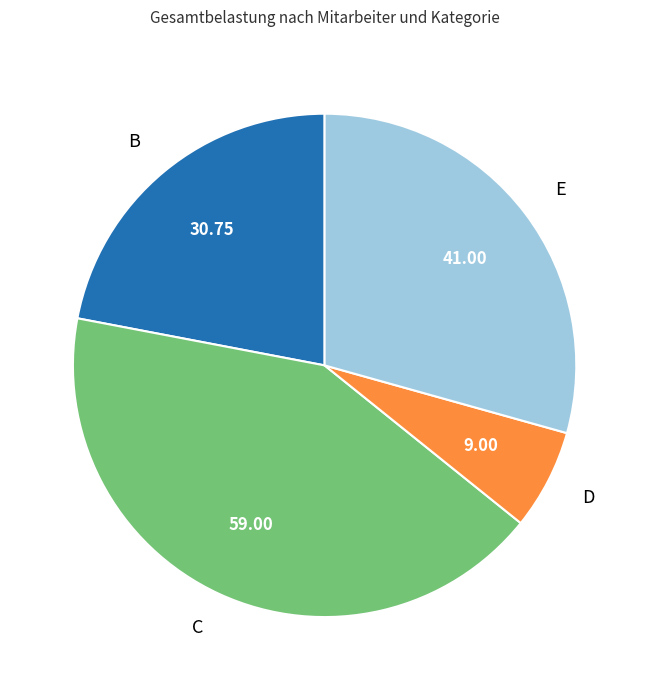

Is the sum of C and B greater than half?

Yes